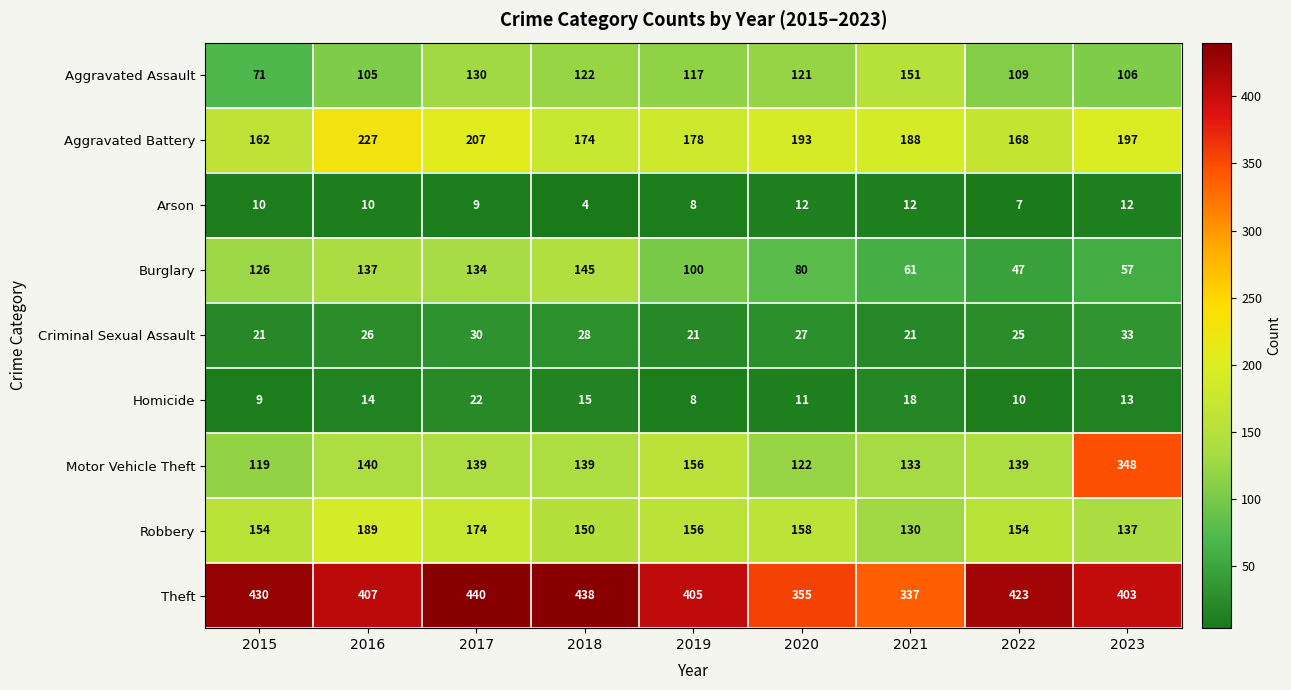

Which series changed the most between 2016 and 2018?

Aggravated Battery